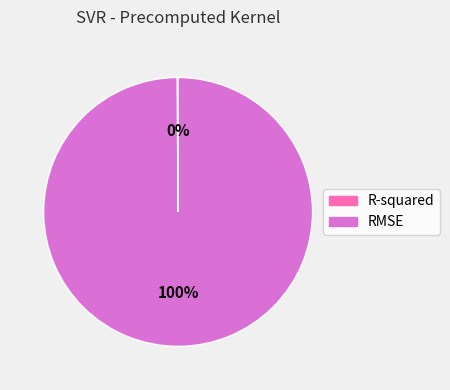

Which category has the biggest portion of the pie?

RMSE